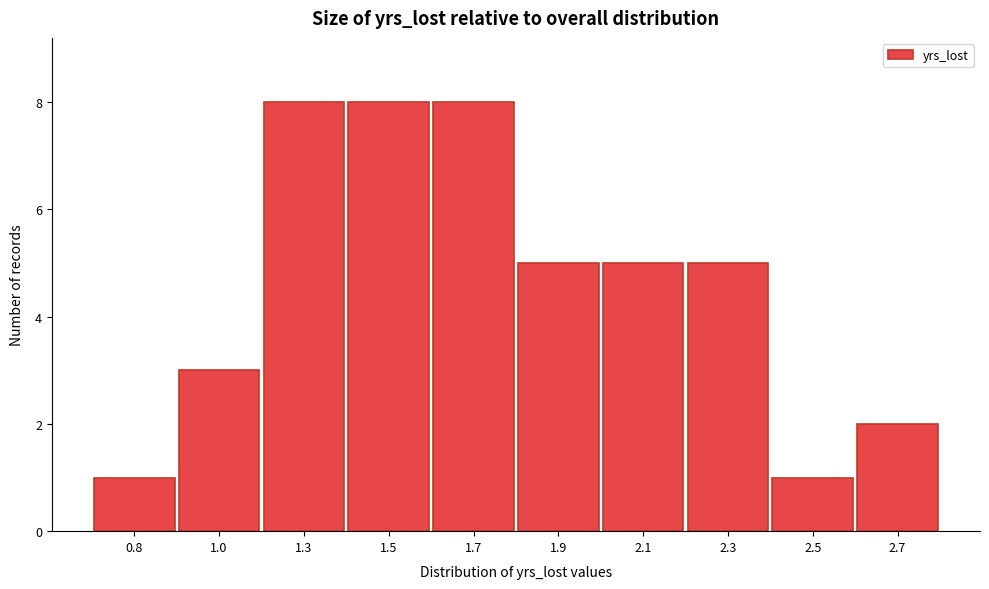

Reading left to right, transcribe all the data shown in this chart.

1	3	8	8	8	5	5	5	1	2